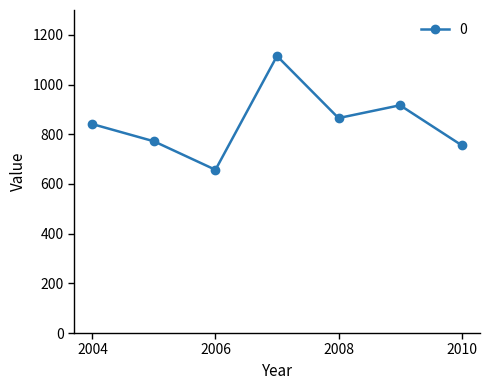

What is the value of the 2nd point from the left?

771.6